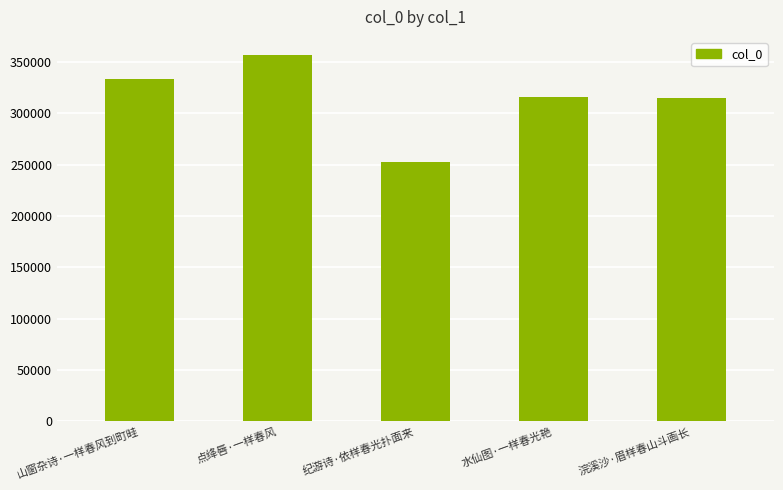

How many bars are there in total?

5